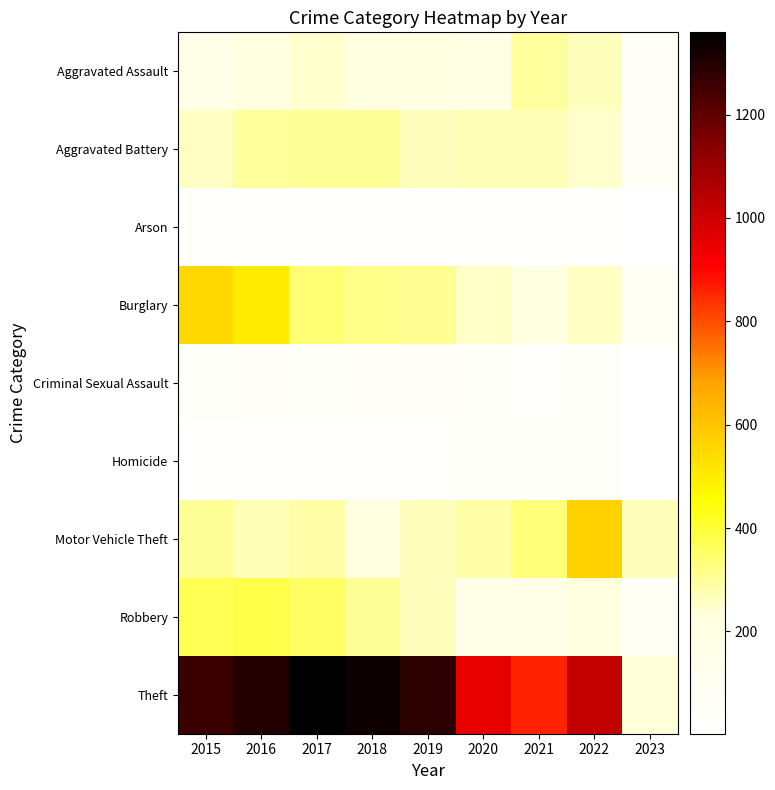

Which category has the highest value across all series?

2017